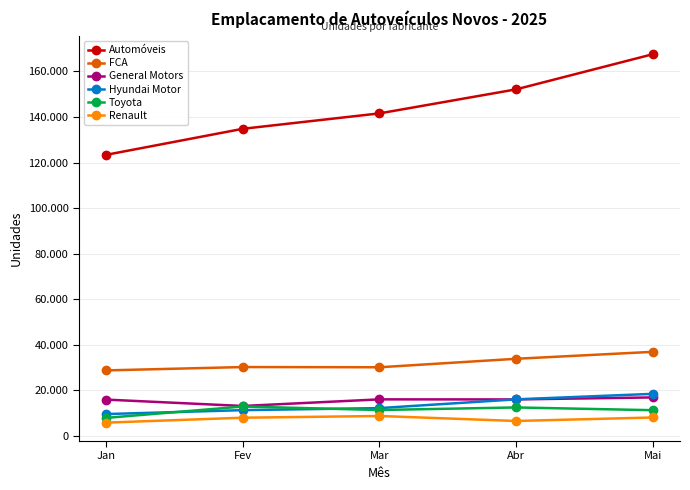

What is the difference between the highest and lowest values at Fev?

126839